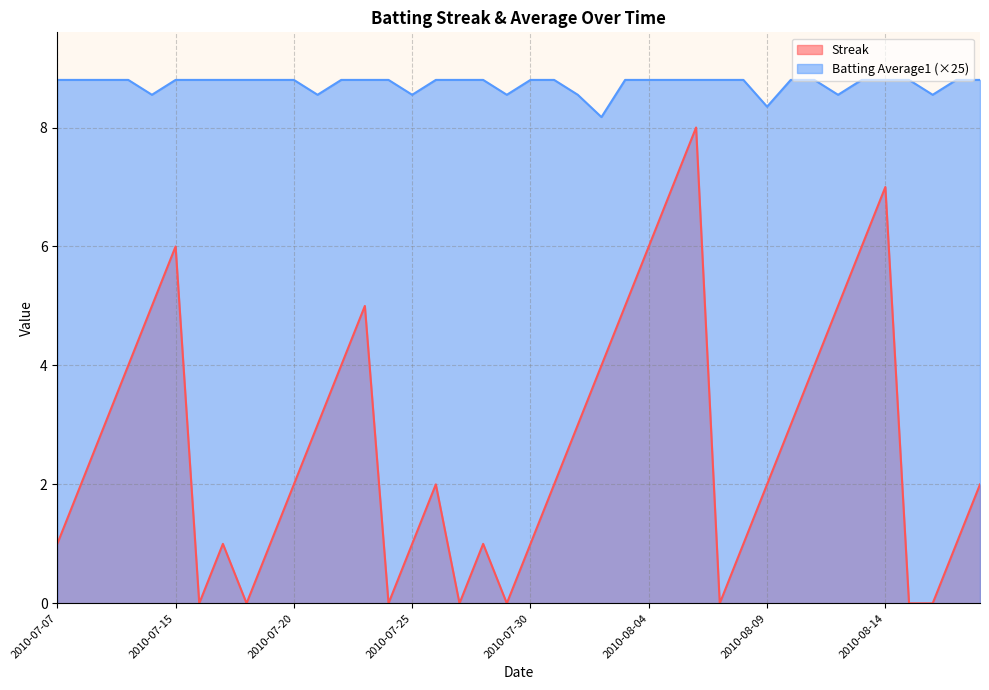

What is the total value across all series at 2010-08-05?

15.8